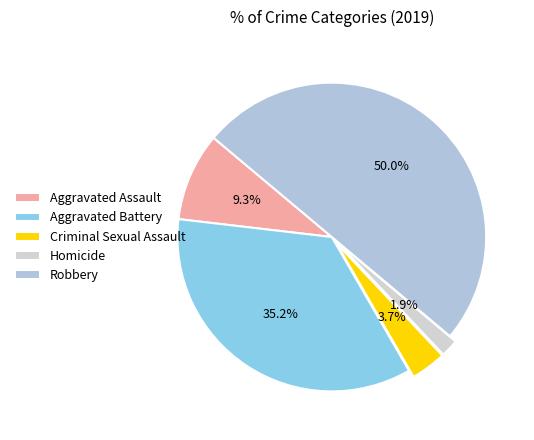

True or false: Criminal Sexual Assault accounts for 1% of the total.

False